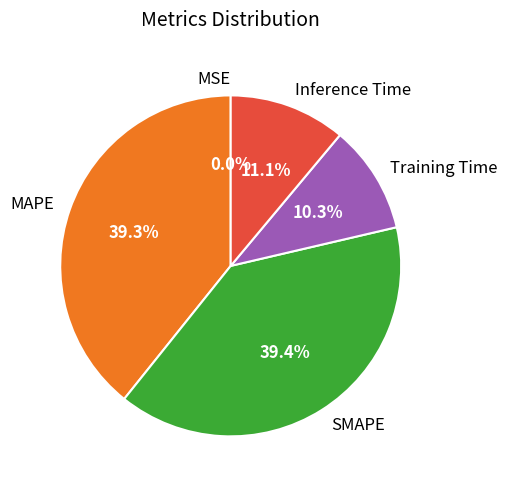

True or false: SMAPE accounts for 39% of the total.

True